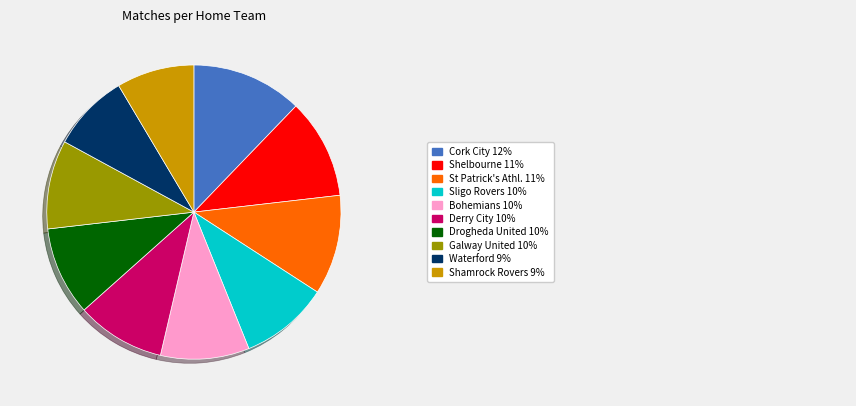

Is there any slice that represents more than half of the pie?

No